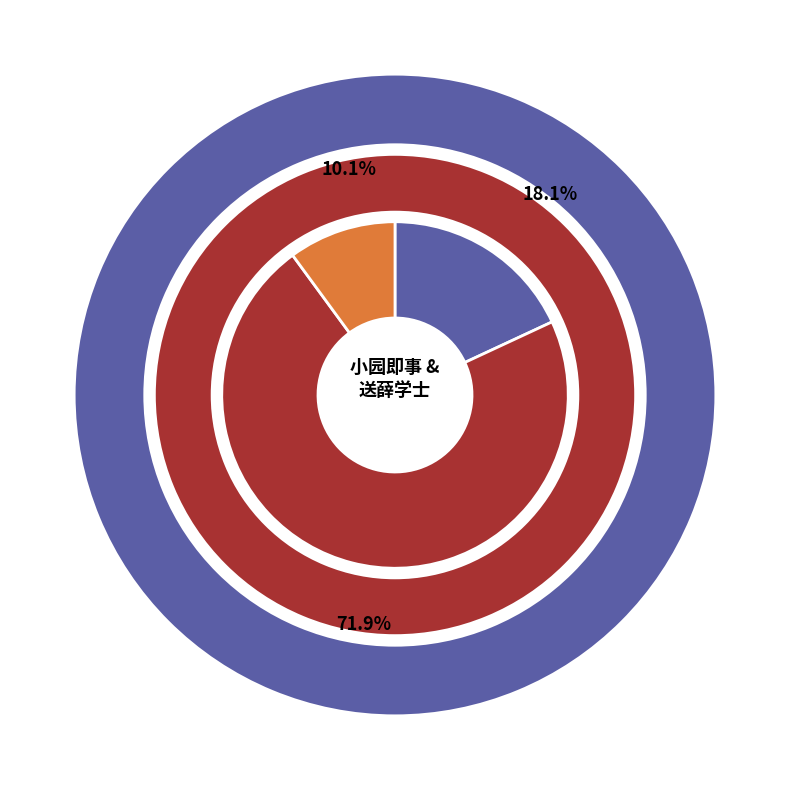

To the nearest percent, what is the average slice percentage?

33%